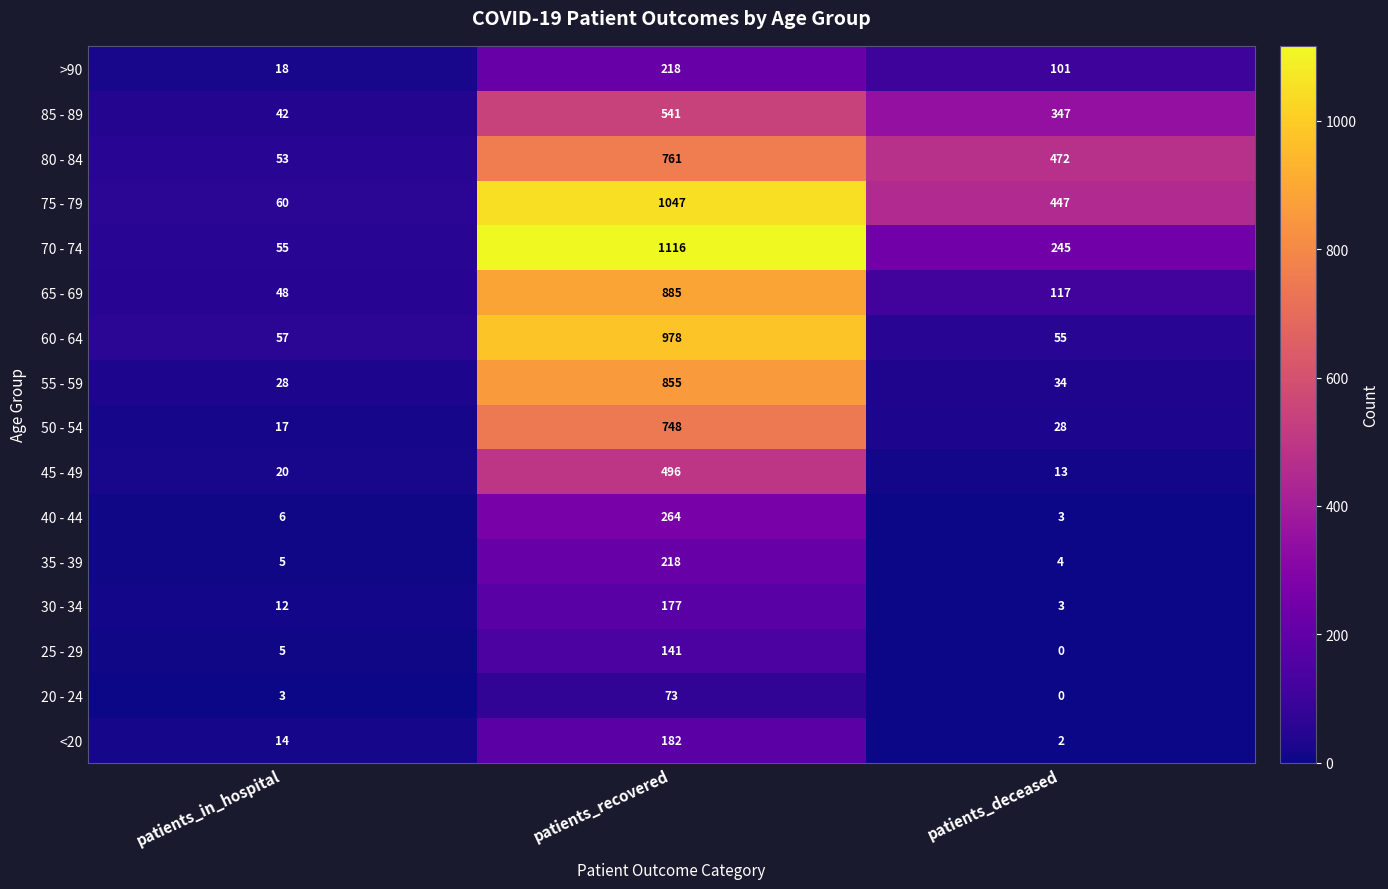

Count the number of categories in the chart.

3